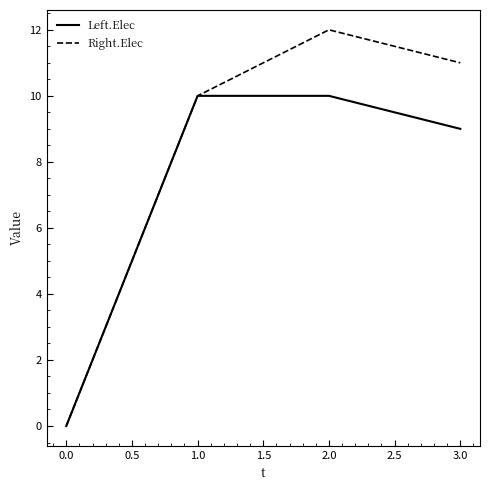

How many values in the Right.Elec series are below 11?

2